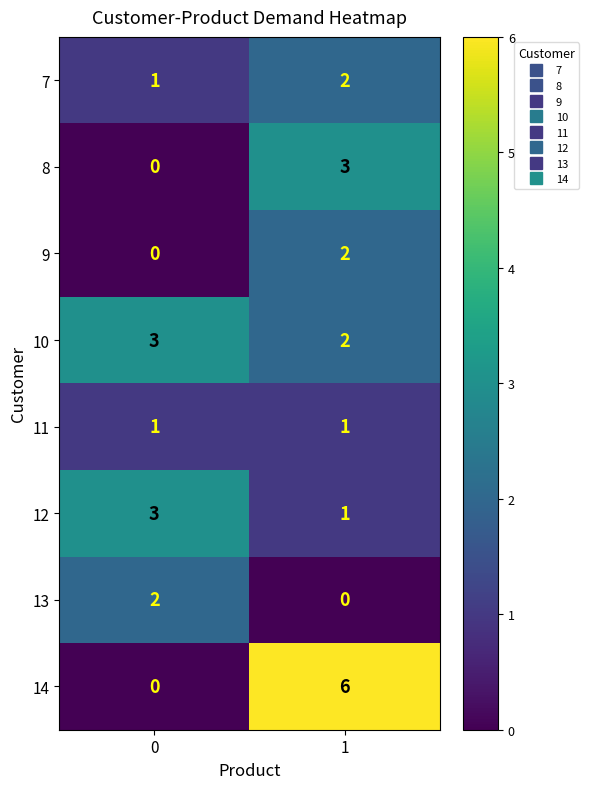

Which series has the largest total across all categories?

14